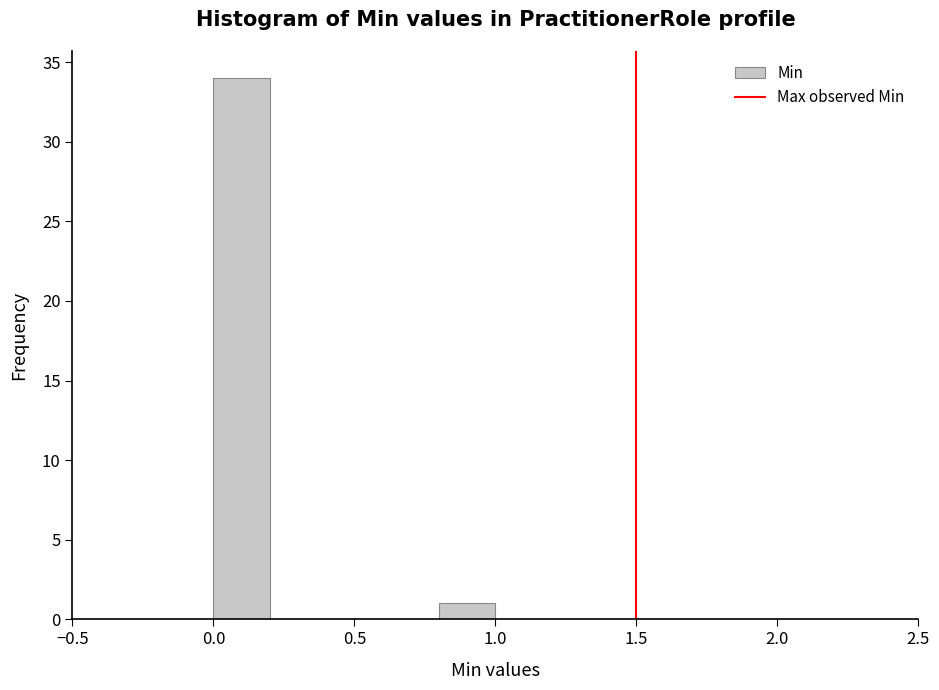

Over which range of the x-axis is the bar tallest?

0.0 to 0.2